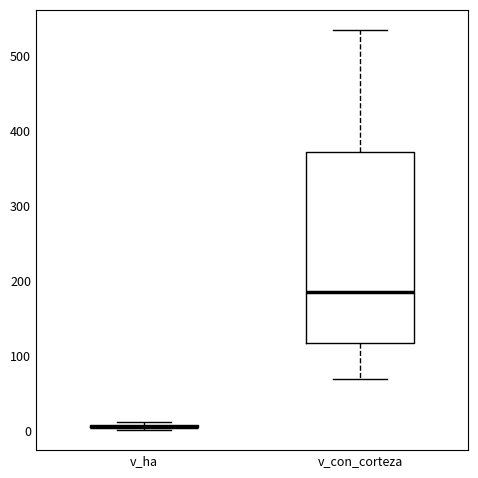

Which box is the tallest, from its lower edge to its upper edge?

v_con_corteza